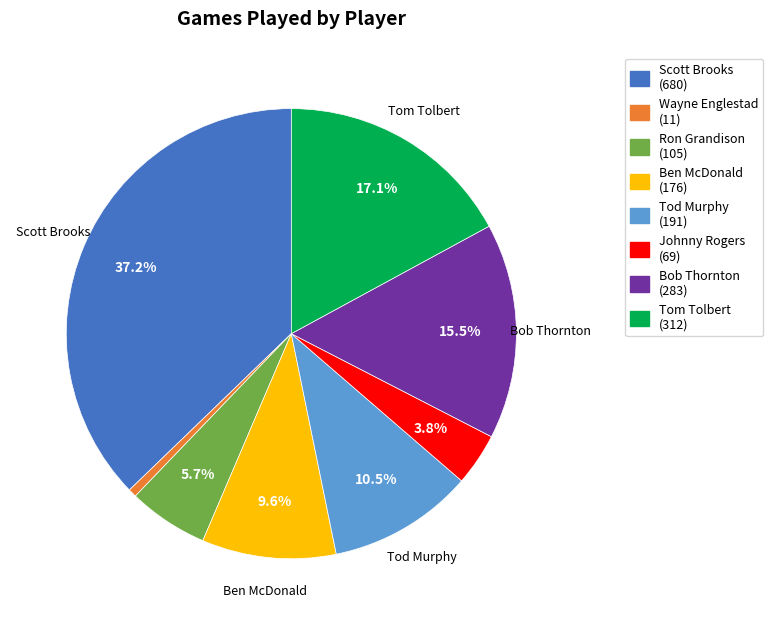

True or false: Tod Murphy accounts for 25% of the total.

False